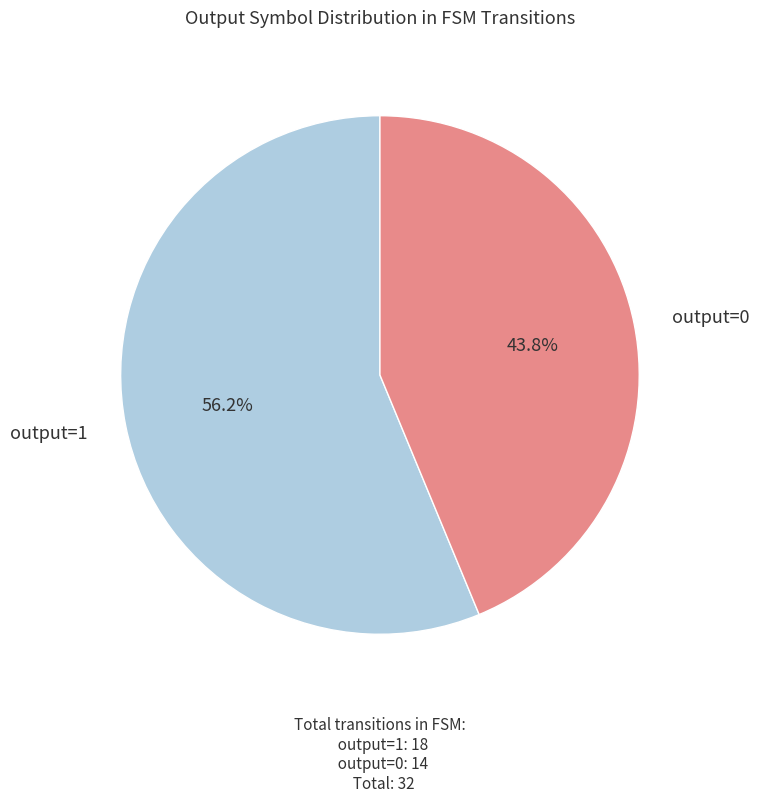

Is there any slice that represents more than half of the pie?

Yes